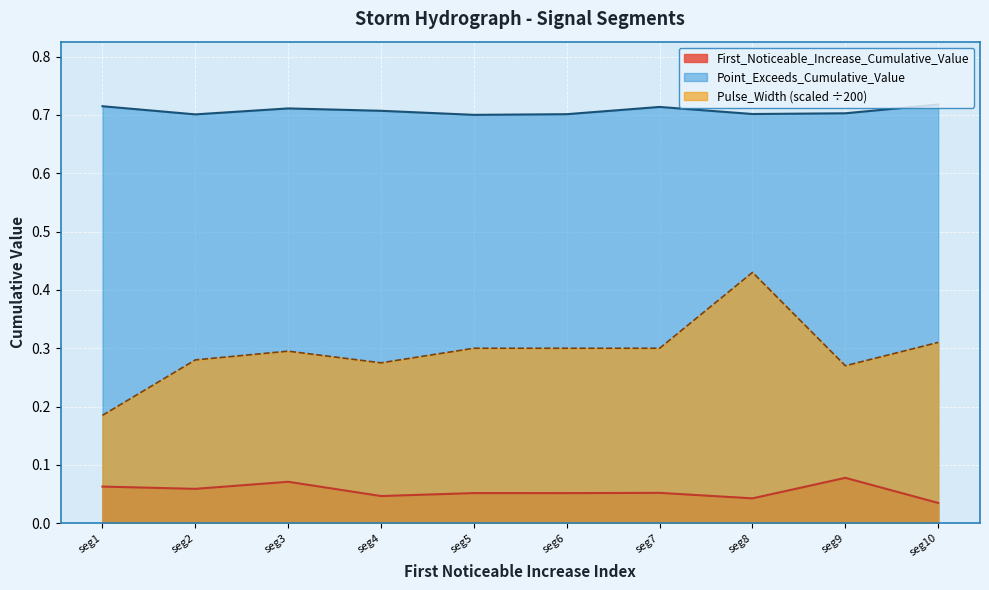

At which category is the sum across all series the highest?

seg8